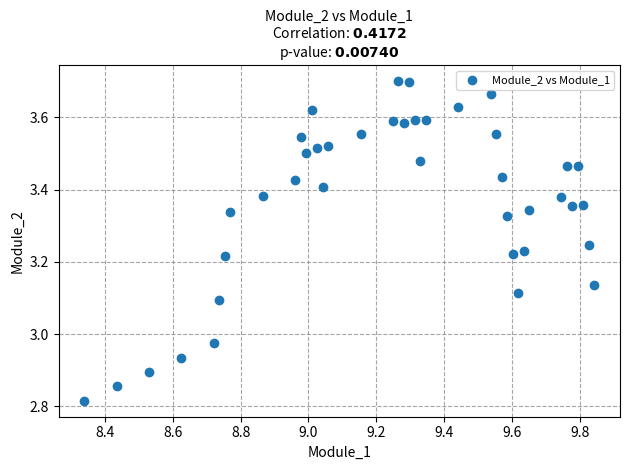

What is the range of X values (max minus min)?

1.5